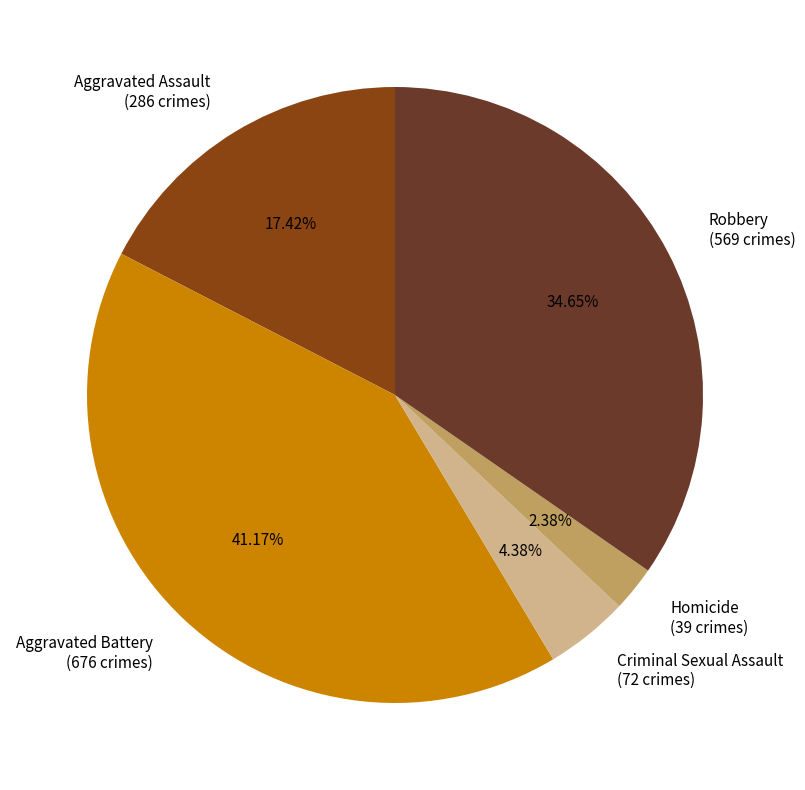

Count the number of slices in the pie.

5